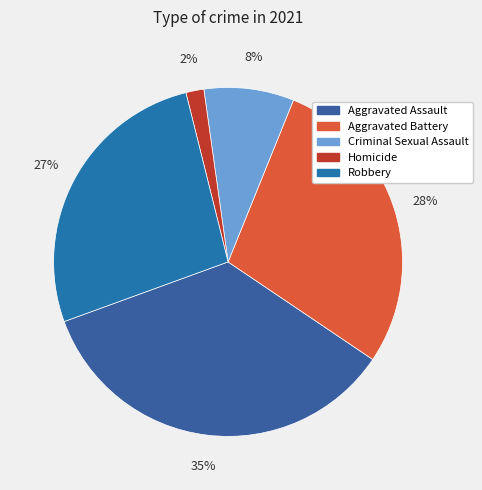

To the nearest percent, what portion does Homicide represent?

2%